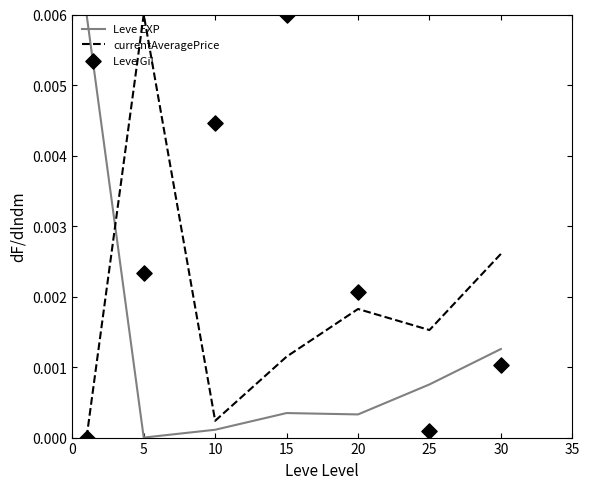

At how many categories does at least one series exceed 0?

7